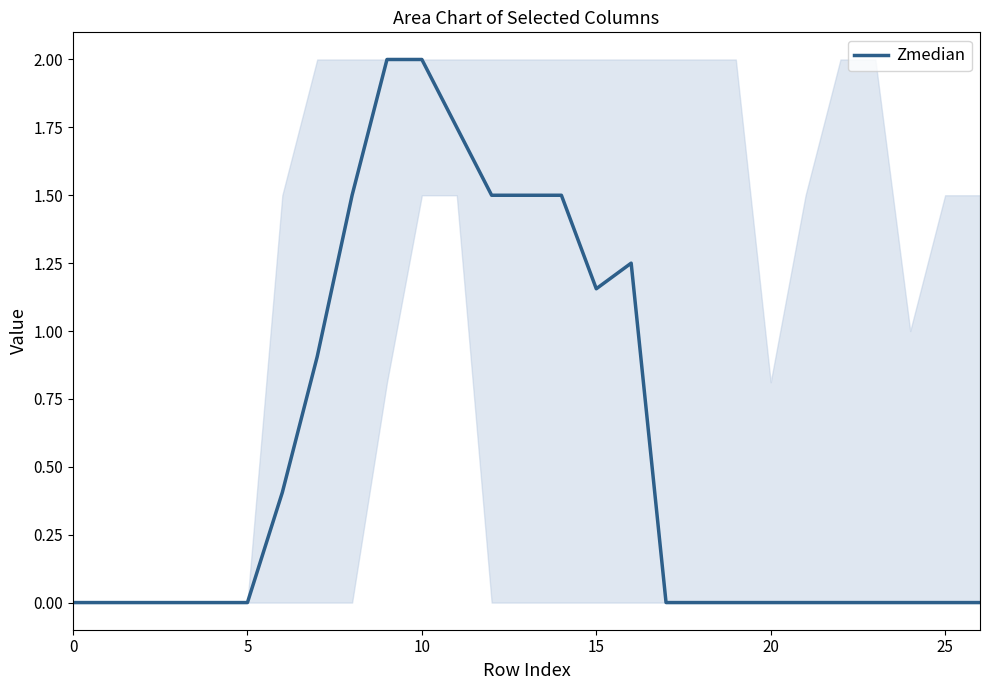

What is the difference between the maximum and minimum values?

2.0